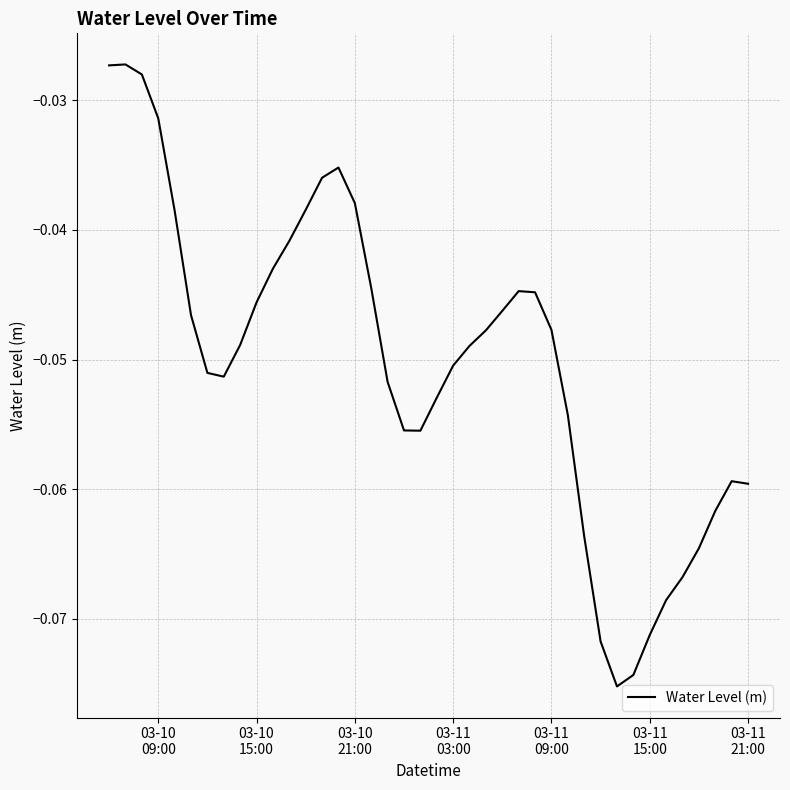

Reading right to left, extract all data points from this chart.

-0.1	-0.1	-0.1	-0.1	-0.1	-0.1	-0.1	-0.1	-0.1	-0.1	-0.1	-0.1	-0.0	-0.0	-0.0	-0.0	-0.0	-0.0	-0.1	-0.1	-0.1	-0.1	-0.1	-0.0	-0.0	-0.0	-0.0	-0.0	-0.0	-0.0	-0.0	-0.0	-0.1	-0.1	-0.0	-0.0	-0.0	-0.0	-0.0	-0.0